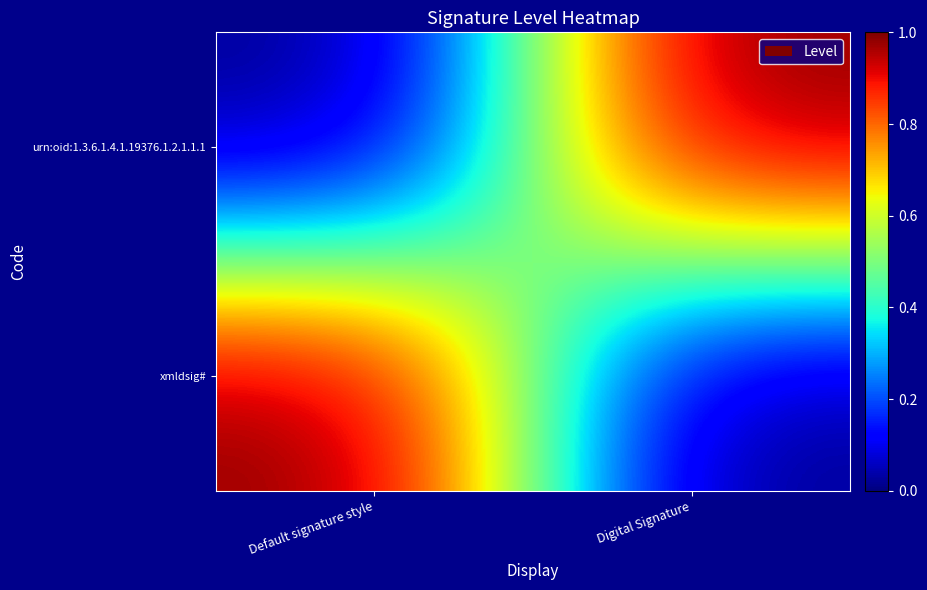

Which has a higher value, Digital Signature or Default signature style?

Default signature style